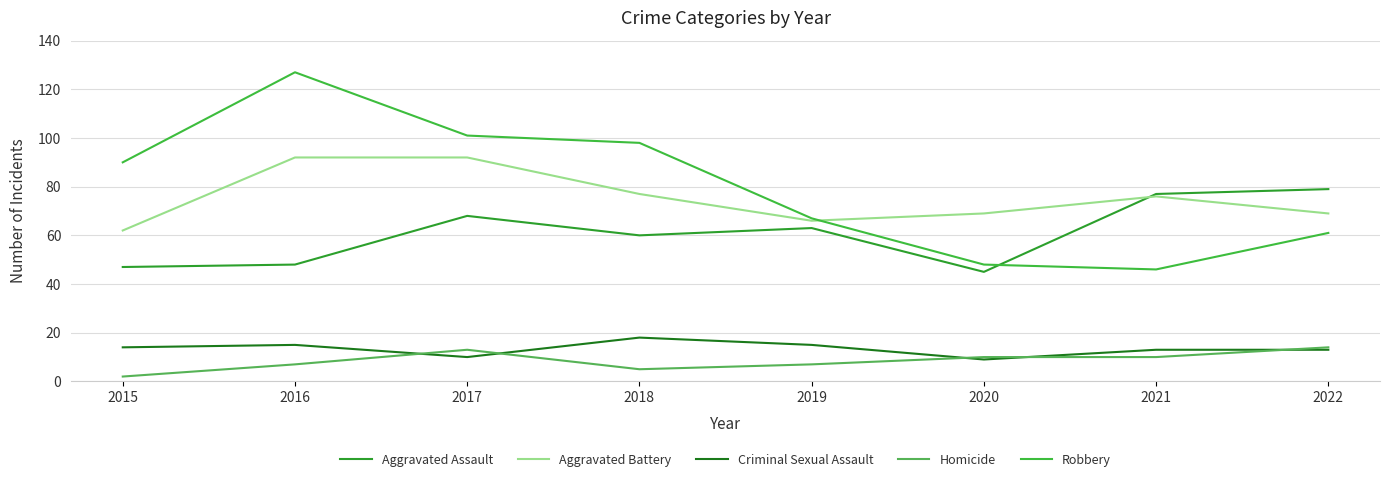

True or false: Aggravated Battery and Aggravated Assault intersect in this chart.

True